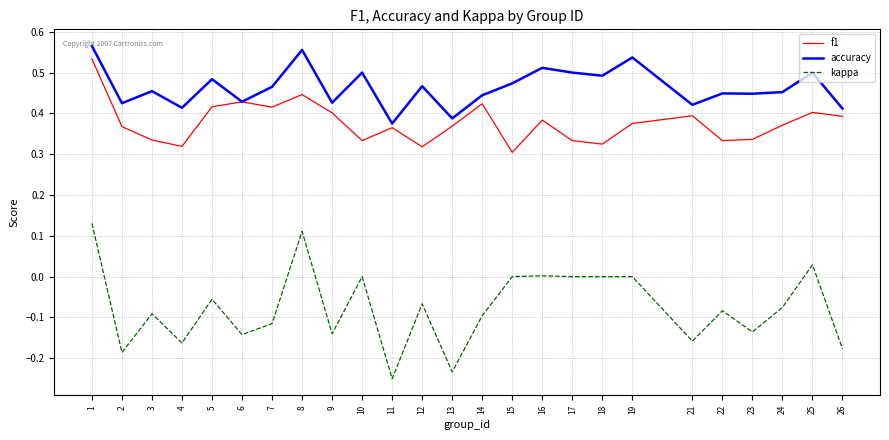

Does the chart display data point markers on the line(s)?

No